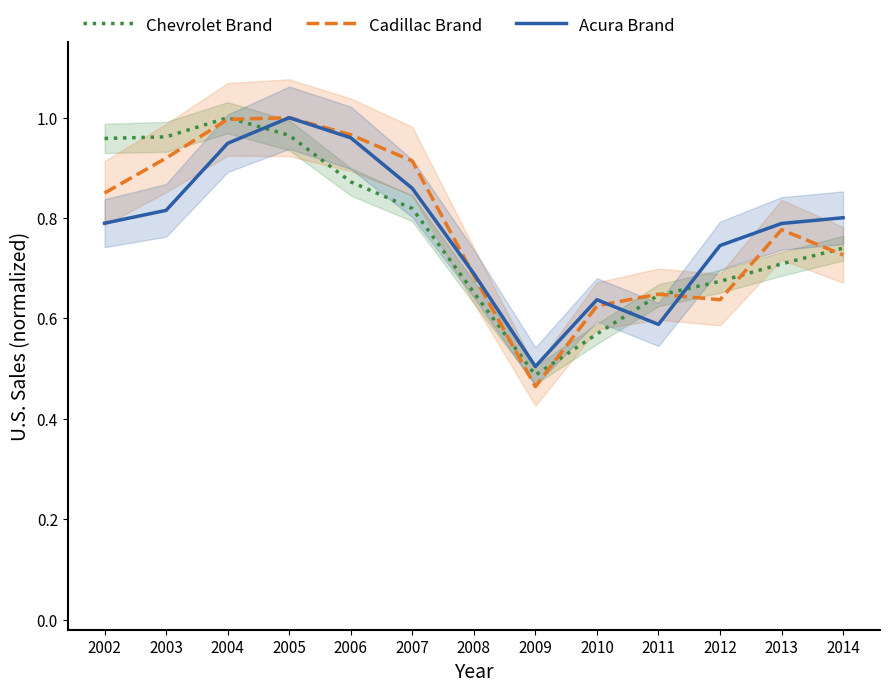

True or false: Cadillac Brand and Chevrolet Brand cross at least once.

True